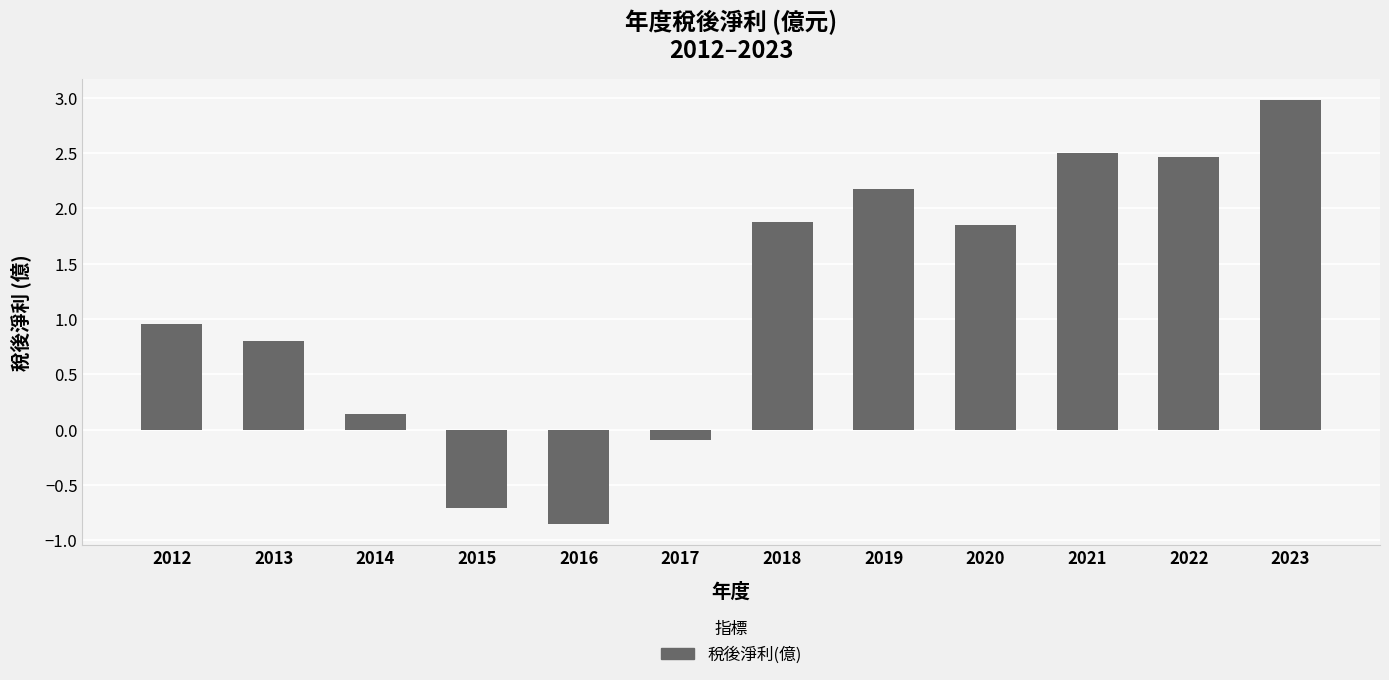

The chart shows a value of 2.5 at 2021. True or false?

True